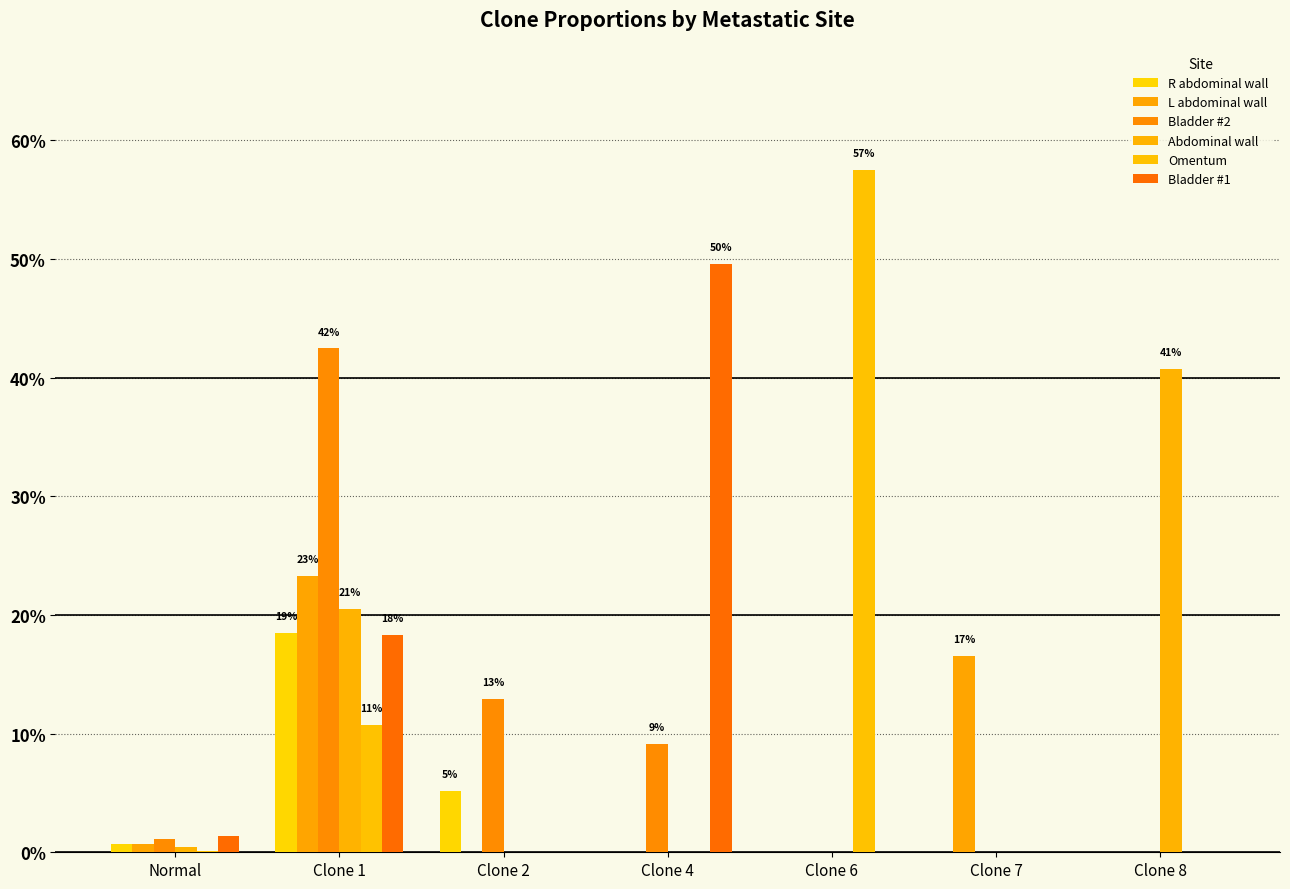

Between Clone 4 and Clone 8, which series saw the biggest shift?

Bladder #1